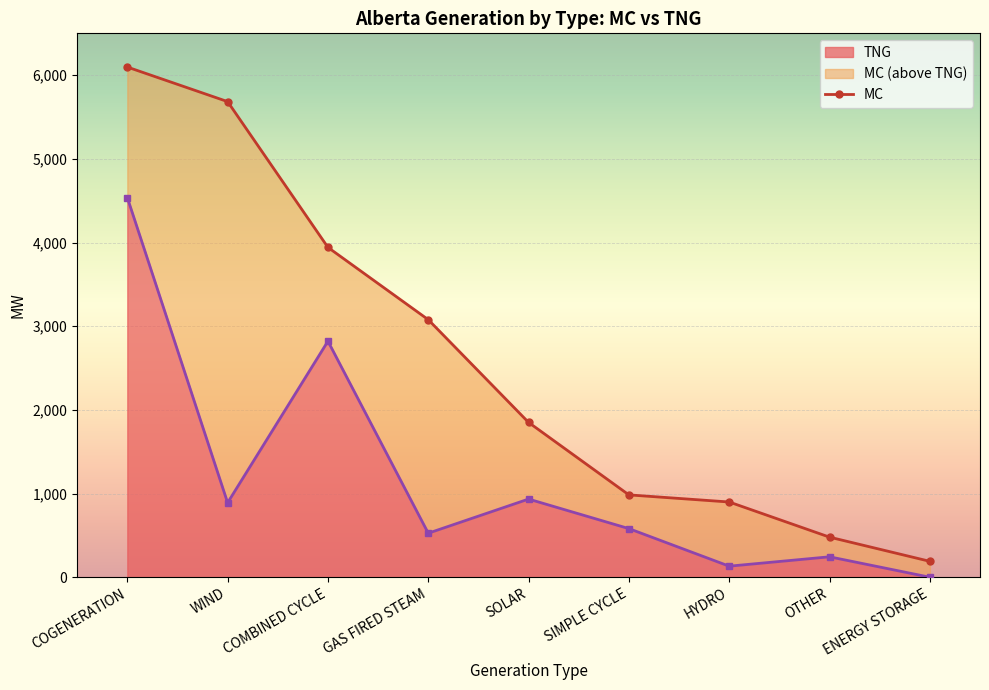

Reading left to right, what are all the values shown in this chart?

MC: 6097	5684	3942	3078	1850	984	899	479	190
TNG: 4538	890	2821	526	934	581	132	244	0